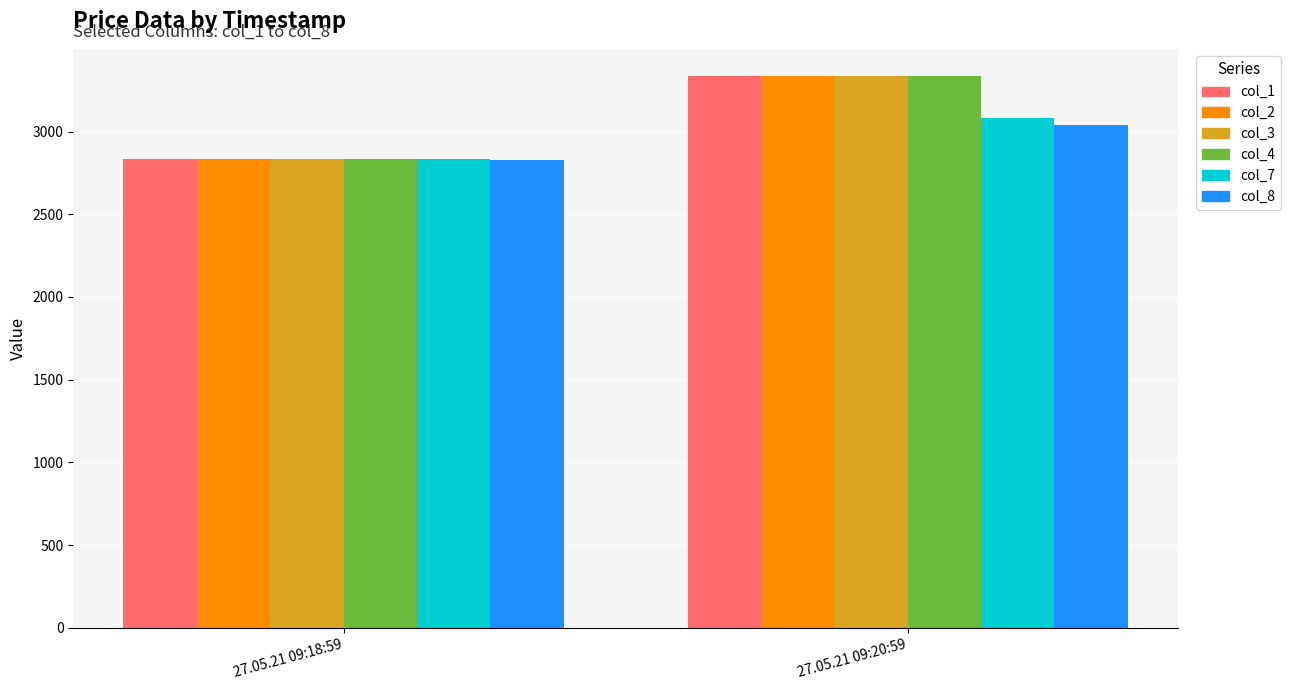

True or false: col_3 has a value of 3333.1 at 27.05.21 09:20:59.

True